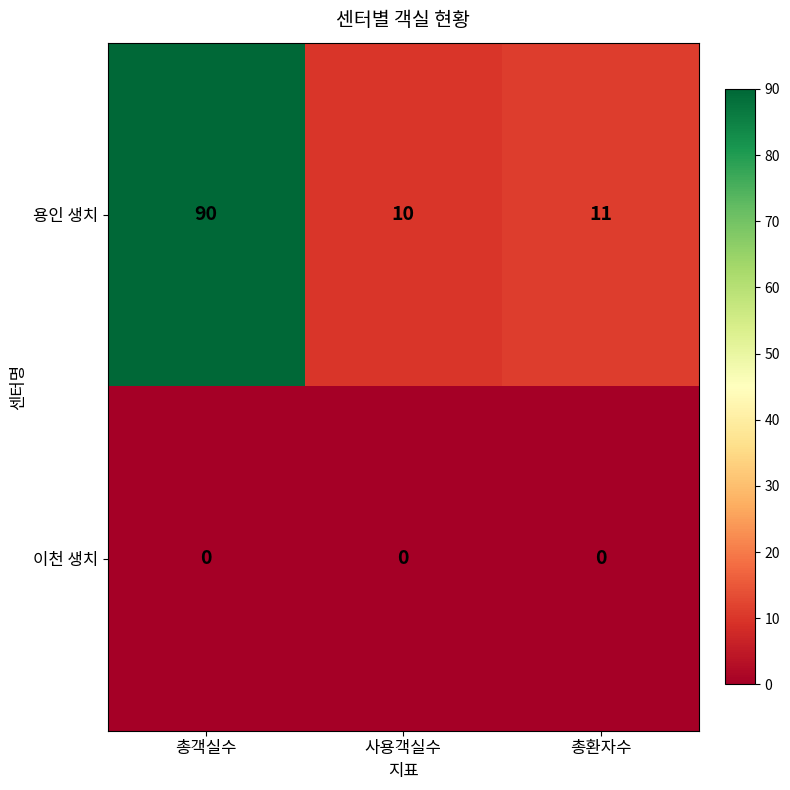

What is the average value of the 용인 생치 series?

37